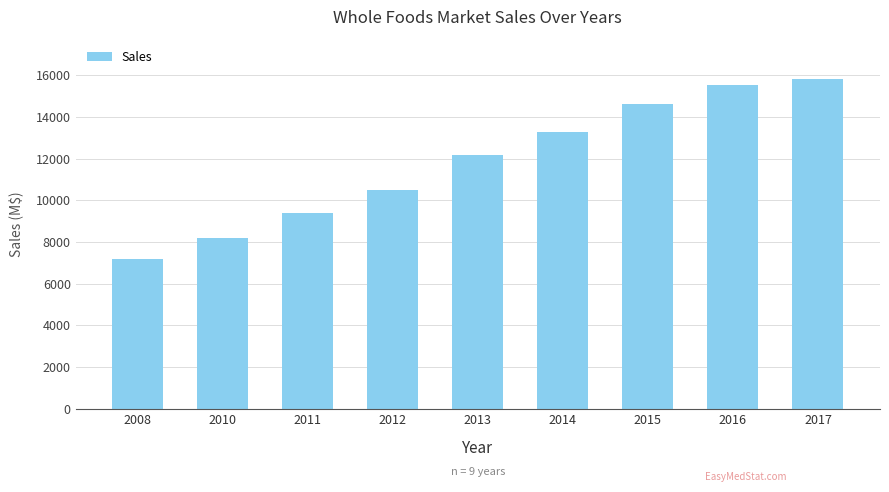

What is the ratio of the value at 2017 to the value at 2012?

1.5